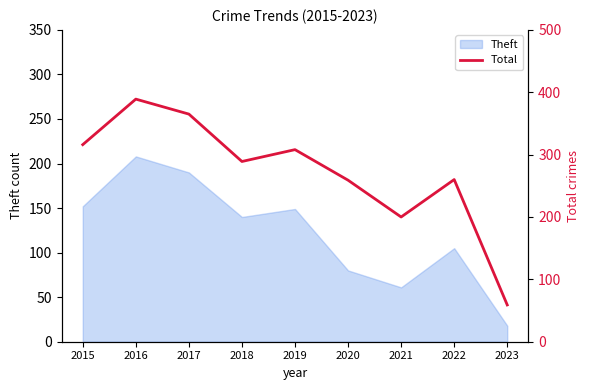

At which category does the chart reach its minimum across all series?

2023